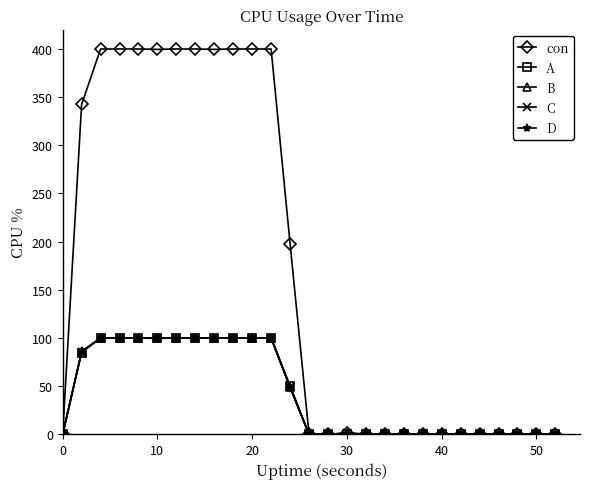

What is the value of the con point at the 10th from the left?

400.0